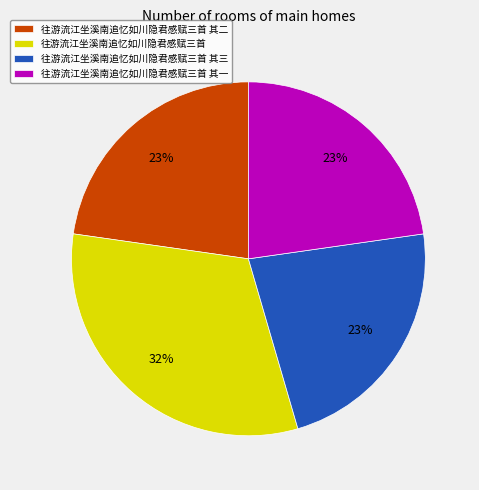

To the nearest percent, what is the average slice percentage?

25%